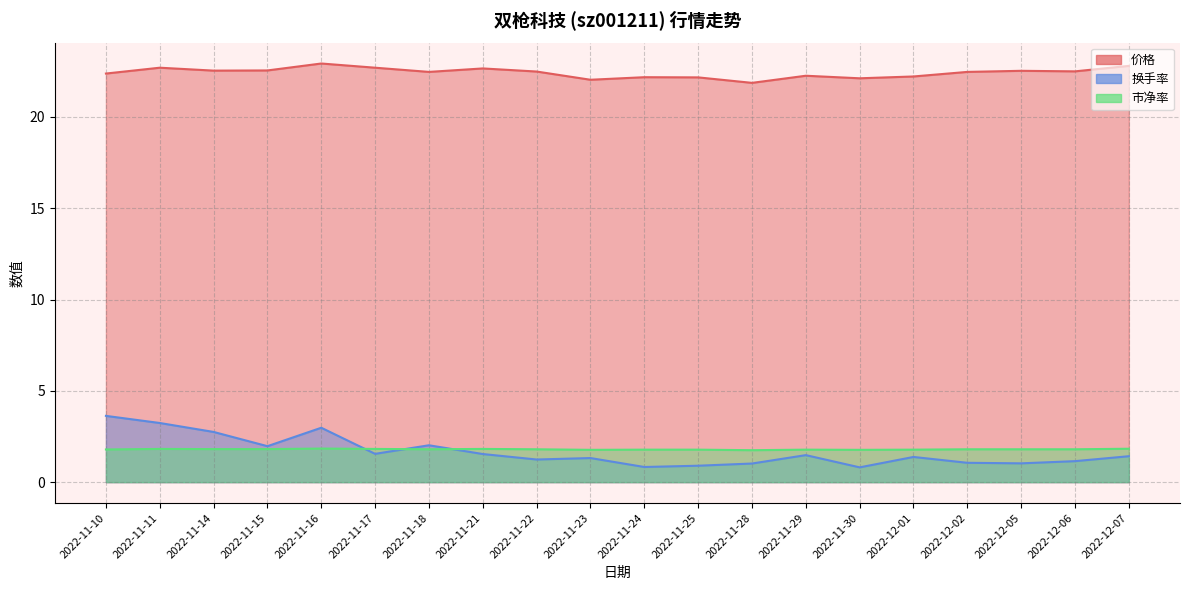

How many distinct data groups are displayed?

3